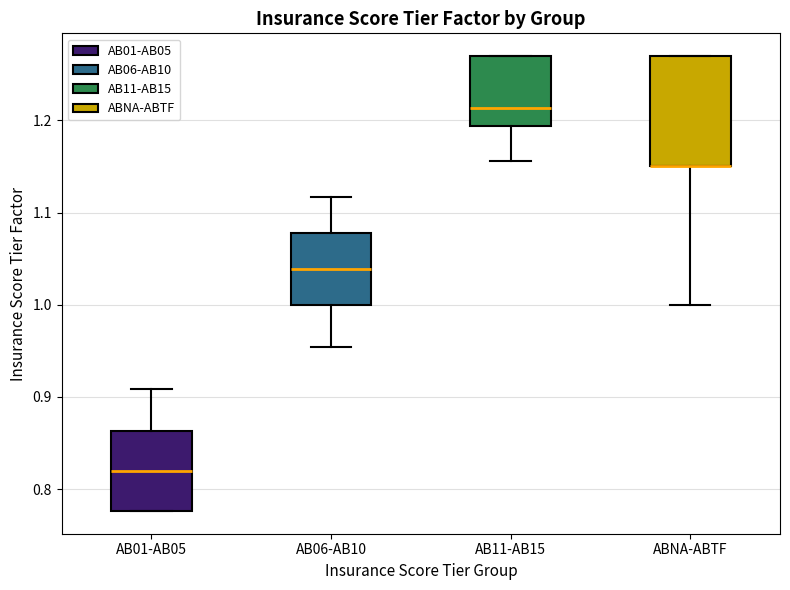

Where is the lower edge of the box for AB01-AB05 on the y-axis? The values are not printed on the chart, so give them approximately, as read against the axis.

0.78